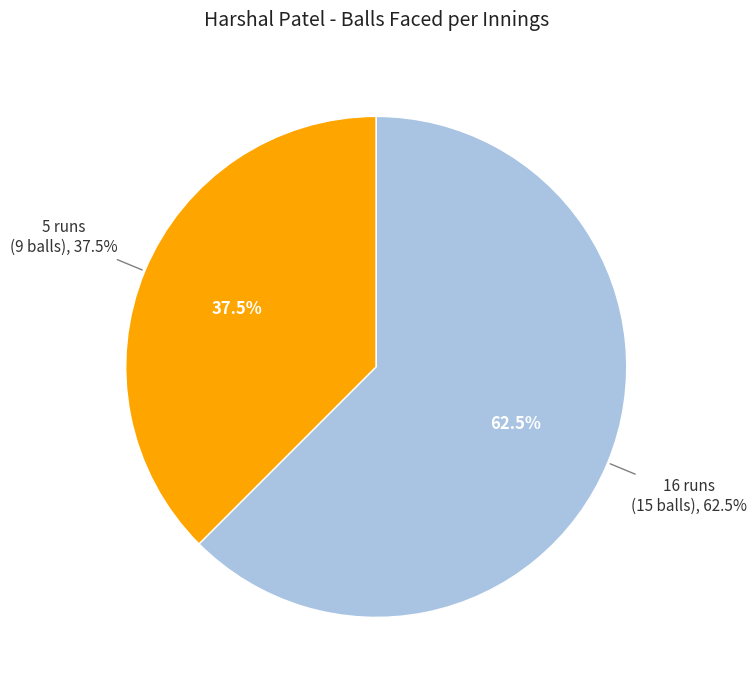

Approximately how many times larger is the value at 16 runs (15 balls) compared to 5 runs (9 balls)?

1.7